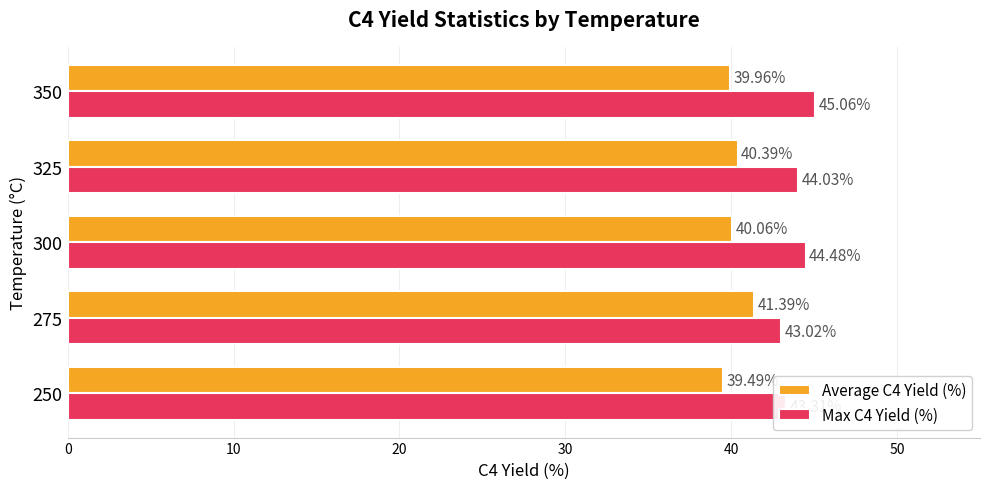

What are all the series names shown in the legend?

Average C4 Yield (%), Max C4 Yield (%)